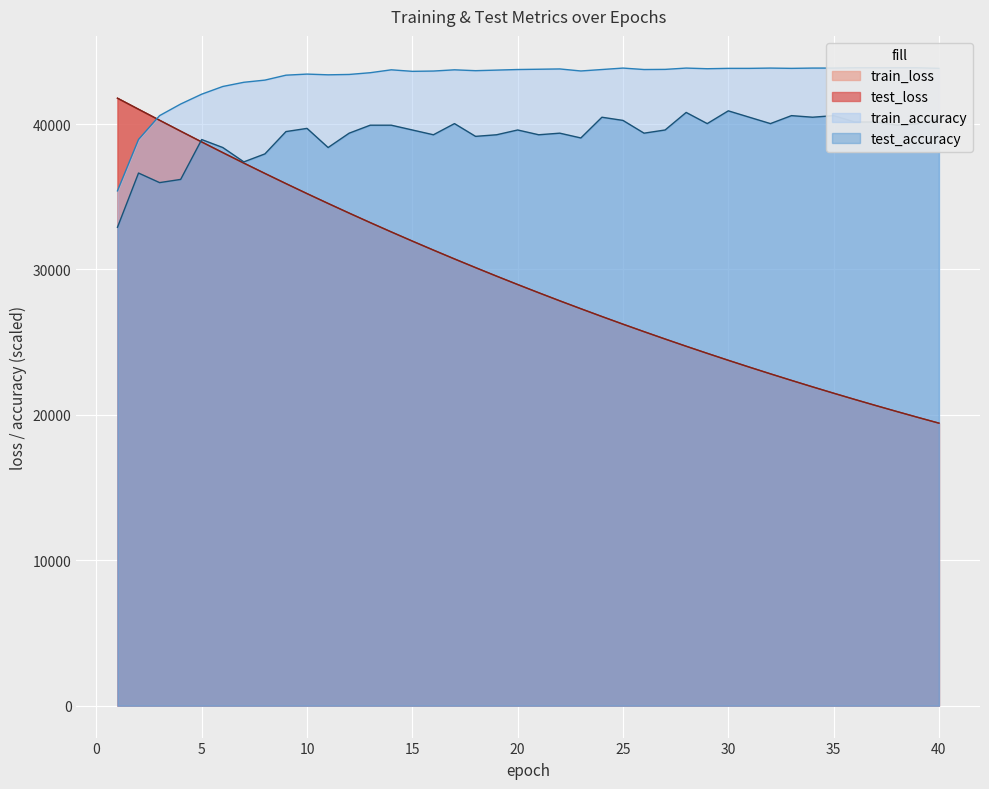

Rank the series by their maximum value, from highest to lowest.

train_accuracy, test_loss, train_loss, test_accuracy